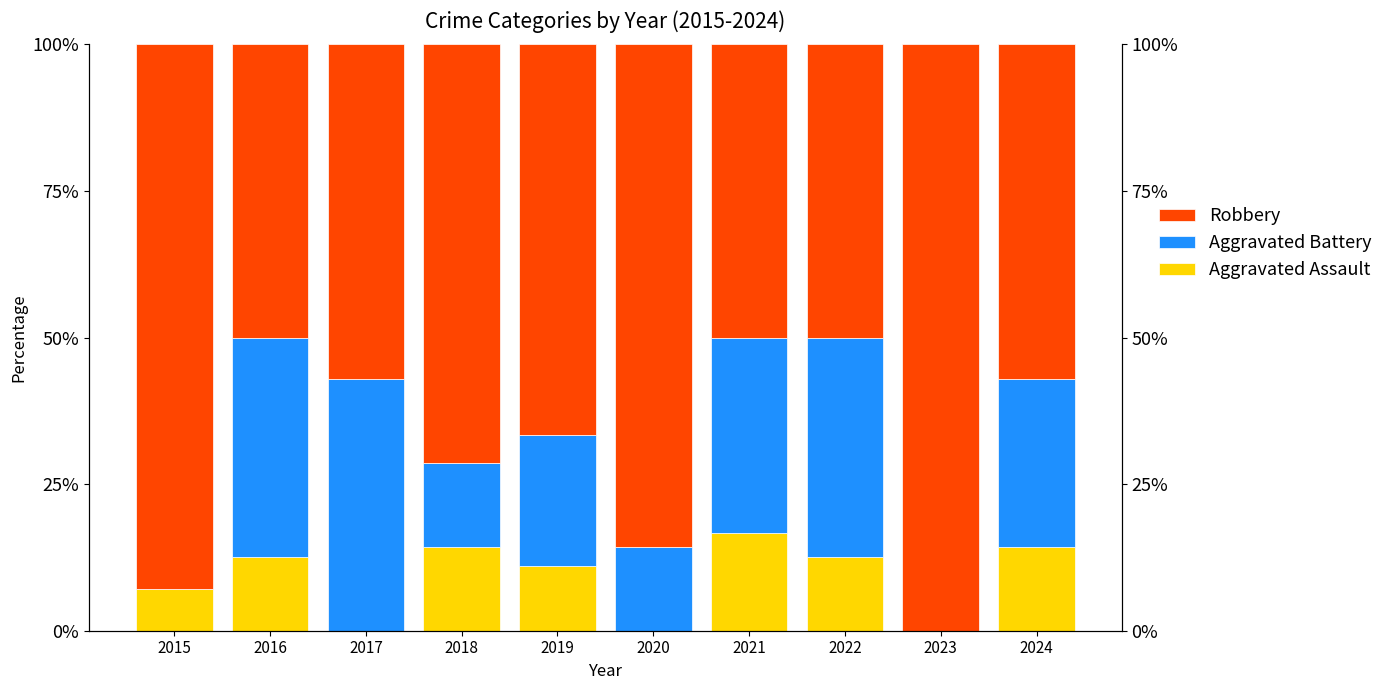

List the series in order of their peak value, highest first.

Robbery, Aggravated Battery, Aggravated Assault